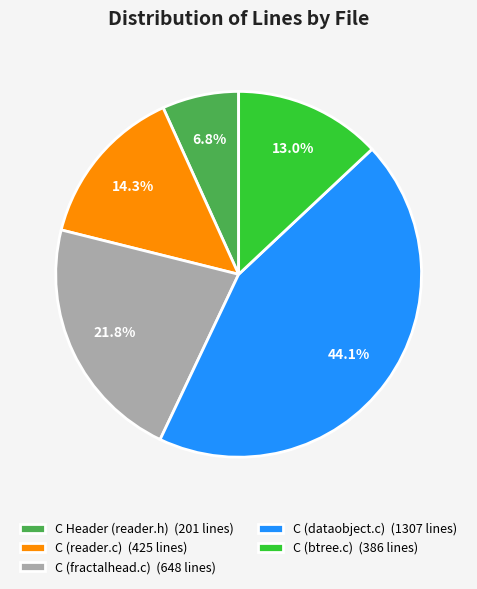

To the nearest percent, what is the difference between the C (reader.c) and C Header (reader.h) slice percentages?

8%